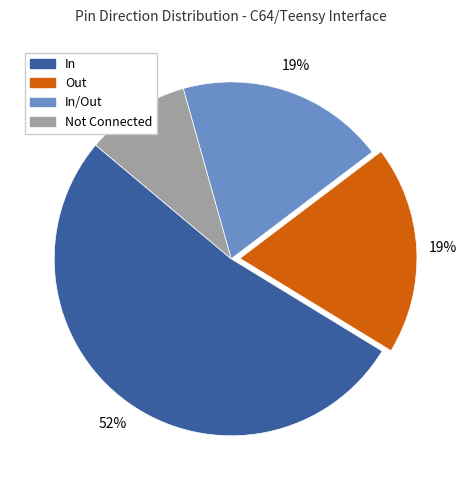

How many slices are in this pie chart?

4